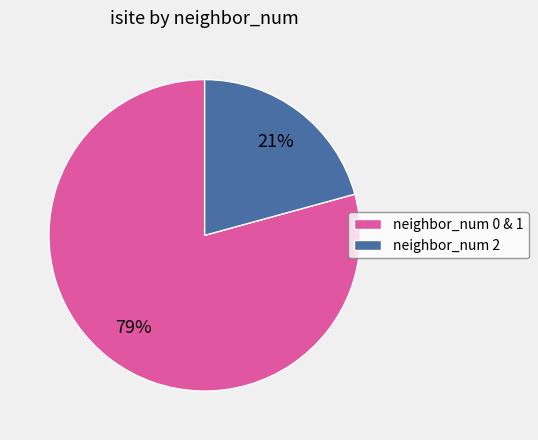

Approximately how many times larger is the value at neighbor_num 0 & 1 compared to neighbor_num 2?

3.8